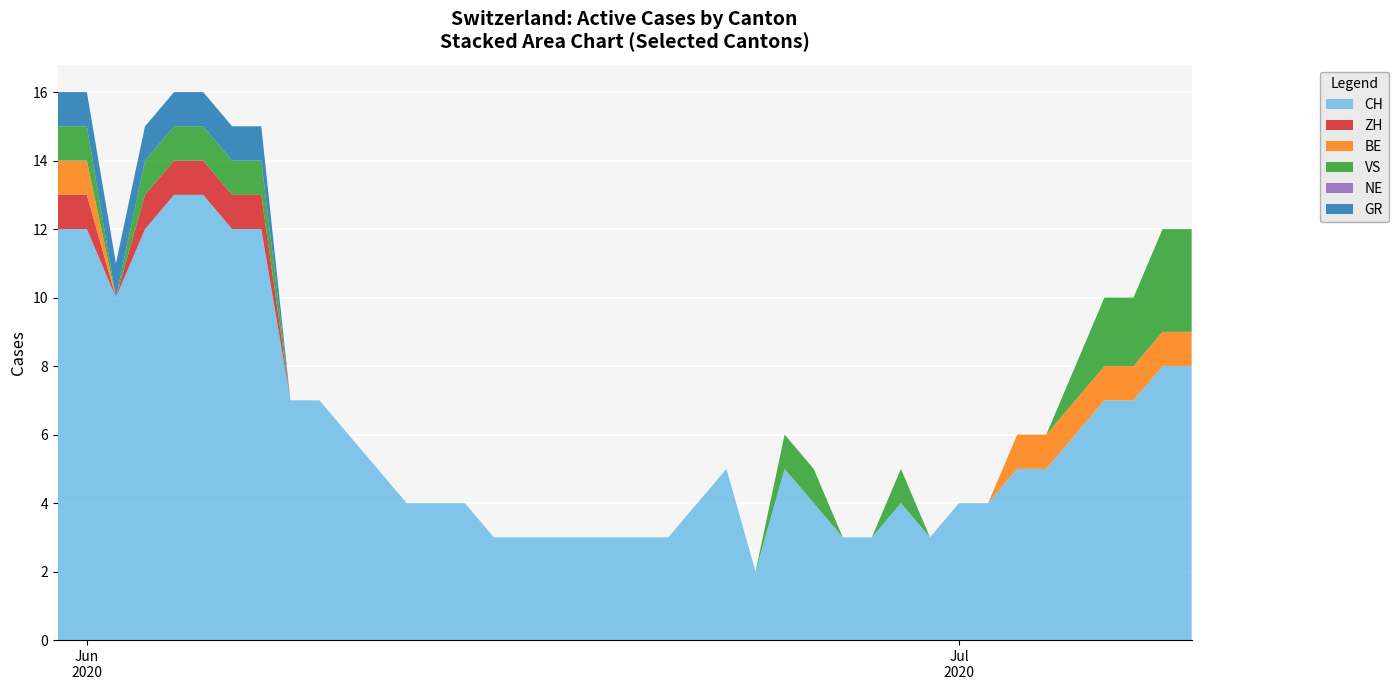

Reading left to right, extract all data points from this chart.

CH: 2020-05-31=12	2020-06-01=12	2020-06-02=10	2020-06-03=12	2020-06-04=13	2020-06-05=13	2020-06-06=12	2020-06-07=12	2020-06-08=7	2020-06-09=7	2020-06-10=6	2020-06-11=5	2020-06-12=4	2020-06-13=4	2020-06-14=4	2020-06-15=3	2020-06-16=3	2020-06-17=3	2020-06-18=3	2020-06-19=3	2020-06-20=3	2020-06-21=3	2020-06-22=4	2020-06-23=5	2020-06-24=2	2020-06-25=5	2020-06-26=4	2020-06-27=3	2020-06-28=3	2020-06-29=4	2020-06-30=3	2020-07-01=4	2020-07-02=4	2020-07-03=5	2020-07-04=5	2020-07-05=6	2020-07-06=7	2020-07-07=7	2020-07-08=8	2020-07-09=8
ZH: 2020-05-31=1	2020-06-01=1	2020-06-02=0	2020-06-03=1	2020-06-04=1	2020-06-05=1	2020-06-06=1	2020-06-07=1	2020-06-08=0	2020-06-09=0	2020-06-10=0	2020-06-11=0	2020-06-12=0	2020-06-13=0	2020-06-14=0	2020-06-15=0	2020-06-16=0	2020-06-17=0	2020-06-18=0	2020-06-19=0	2020-06-20=0	2020-06-21=0	2020-06-22=0	2020-06-23=0	2020-06-24=0	2020-06-25=0	2020-06-26=0	2020-06-27=0	2020-06-28=0	2020-06-29=0	2020-06-30=0	2020-07-01=0	2020-07-02=0	2020-07-03=0	2020-07-04=0	2020-07-05=0	2020-07-06=0	2020-07-07=0	2020-07-08=0	2020-07-09=0
BE: 2020-05-31=1	2020-06-01=1	2020-06-02=0	2020-06-03=0	2020-06-04=0	2020-06-05=0	2020-06-06=0	2020-06-07=0	2020-06-08=0	2020-06-09=0	2020-06-10=0	2020-06-11=0	2020-06-12=0	2020-06-13=0	2020-06-14=0	2020-06-15=0	2020-06-16=0	2020-06-17=0	2020-06-18=0	2020-06-19=0	2020-06-20=0	2020-06-21=0	2020-06-22=0	2020-06-23=0	2020-06-24=0	2020-06-25=0	2020-06-26=0	2020-06-27=0	2020-06-28=0	2020-06-29=0	2020-06-30=0	2020-07-01=0	2020-07-02=0	2020-07-03=1	2020-07-04=1	2020-07-05=1	2020-07-06=1	2020-07-07=1	2020-07-08=1	2020-07-09=1
VS: 2020-05-31=1	2020-06-01=1	2020-06-02=0	2020-06-03=1	2020-06-04=1	2020-06-05=1	2020-06-06=1	2020-06-07=1	2020-06-08=0	2020-06-09=0	2020-06-10=0	2020-06-11=0	2020-06-12=0	2020-06-13=0	2020-06-14=0	2020-06-15=0	2020-06-16=0	2020-06-17=0	2020-06-18=0	2020-06-19=0	2020-06-20=0	2020-06-21=0	2020-06-22=0	2020-06-23=0	2020-06-24=0	2020-06-25=1	2020-06-26=1	2020-06-27=0	2020-06-28=0	2020-06-29=1	2020-06-30=0	2020-07-01=0	2020-07-02=0	2020-07-03=0	2020-07-04=0	2020-07-05=1	2020-07-06=2	2020-07-07=2	2020-07-08=3	2020-07-09=3
NE: 2020-05-31=0	2020-06-01=0	2020-06-02=0	2020-06-03=0	2020-06-04=0	2020-06-05=0	2020-06-06=0	2020-06-07=0	2020-06-08=0	2020-06-09=0	2020-06-10=0	2020-06-11=0	2020-06-12=0	2020-06-13=0	2020-06-14=0	2020-06-15=0	2020-06-16=0	2020-06-17=0	2020-06-18=0	2020-06-19=0	2020-06-20=0	2020-06-21=0	2020-06-22=0	2020-06-23=0	2020-06-24=0	2020-06-25=0	2020-06-26=0	2020-06-27=0	2020-06-28=0	2020-06-29=0	2020-06-30=0	2020-07-01=0	2020-07-02=0	2020-07-03=0	2020-07-04=0	2020-07-05=0	2020-07-06=0	2020-07-07=0	2020-07-08=0	2020-07-09=0
GR: 2020-05-31=1	2020-06-01=1	2020-06-02=1	2020-06-03=1	2020-06-04=1	2020-06-05=1	2020-06-06=1	2020-06-07=1	2020-06-08=0	2020-06-09=0	2020-06-10=0	2020-06-11=0	2020-06-12=0	2020-06-13=0	2020-06-14=0	2020-06-15=0	2020-06-16=0	2020-06-17=0	2020-06-18=0	2020-06-19=0	2020-06-20=0	2020-06-21=0	2020-06-22=0	2020-06-23=0	2020-06-24=0	2020-06-25=0	2020-06-26=0	2020-06-27=0	2020-06-28=0	2020-06-29=0	2020-06-30=0	2020-07-01=0	2020-07-02=0	2020-07-03=0	2020-07-04=0	2020-07-05=0	2020-07-06=0	2020-07-07=0	2020-07-08=0	2020-07-09=0